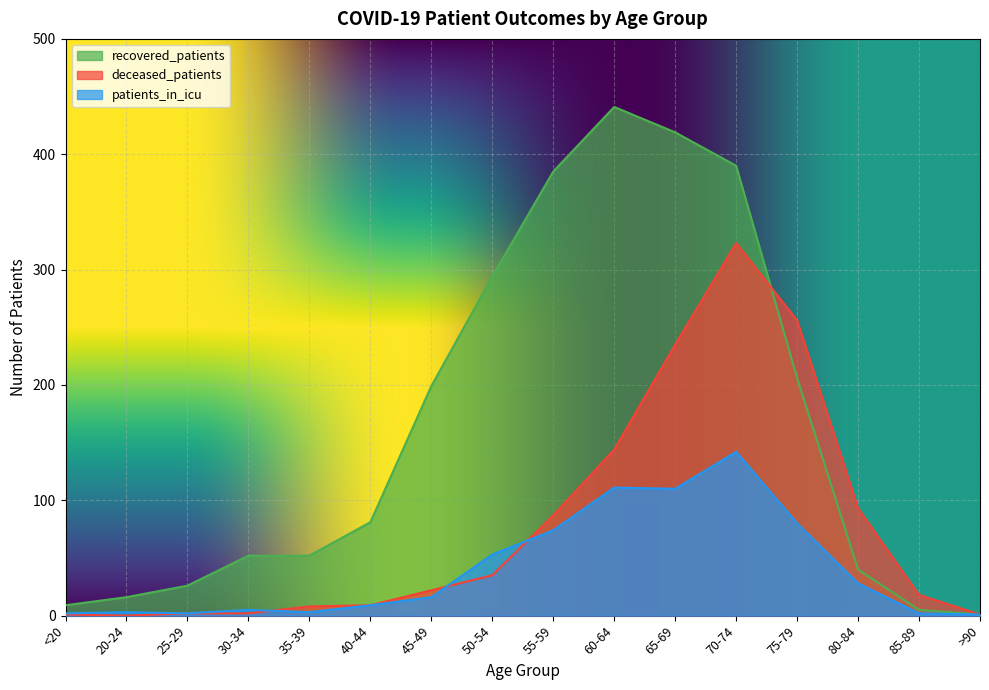

Rank the series by their average value, from lowest to highest.

patients_in_icu, deceased_patients, recovered_patients